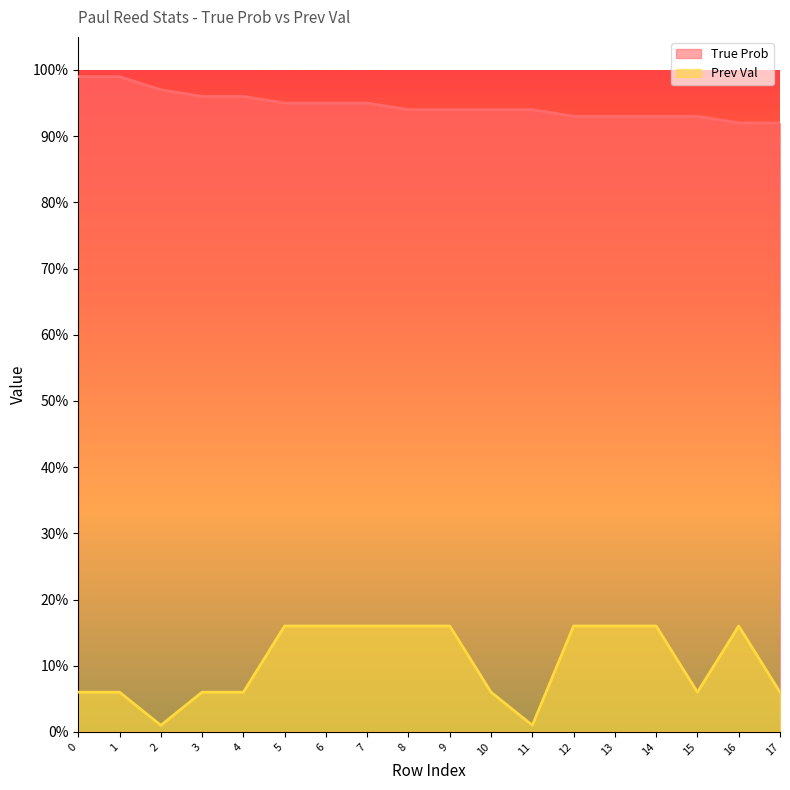

What is the spread (max minus min) of values at 5?

79